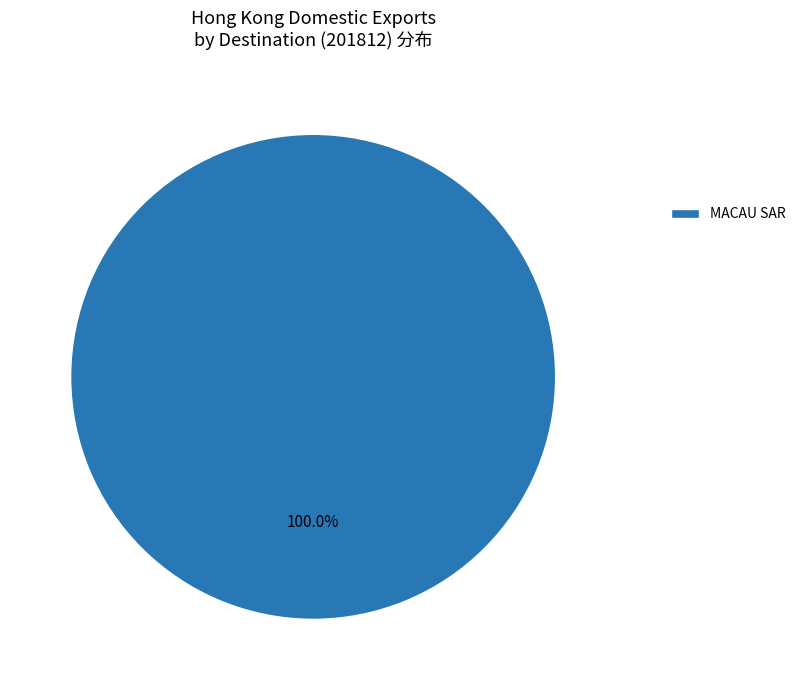

Is there any slice that represents more than half of the pie?

Yes